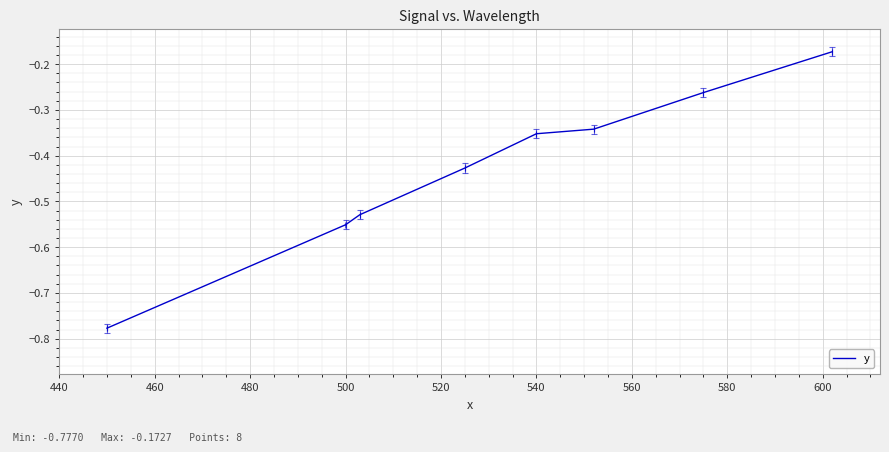

Which has a higher value, 520 or 500?

520